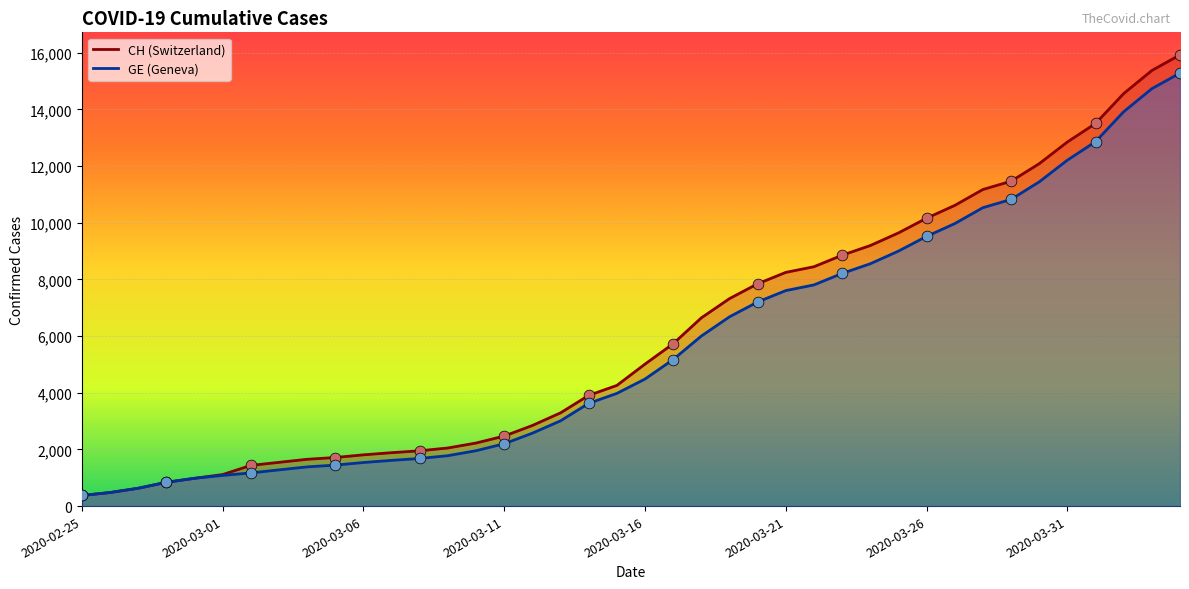

At which category is the sum across all series the highest?

2020-04-04